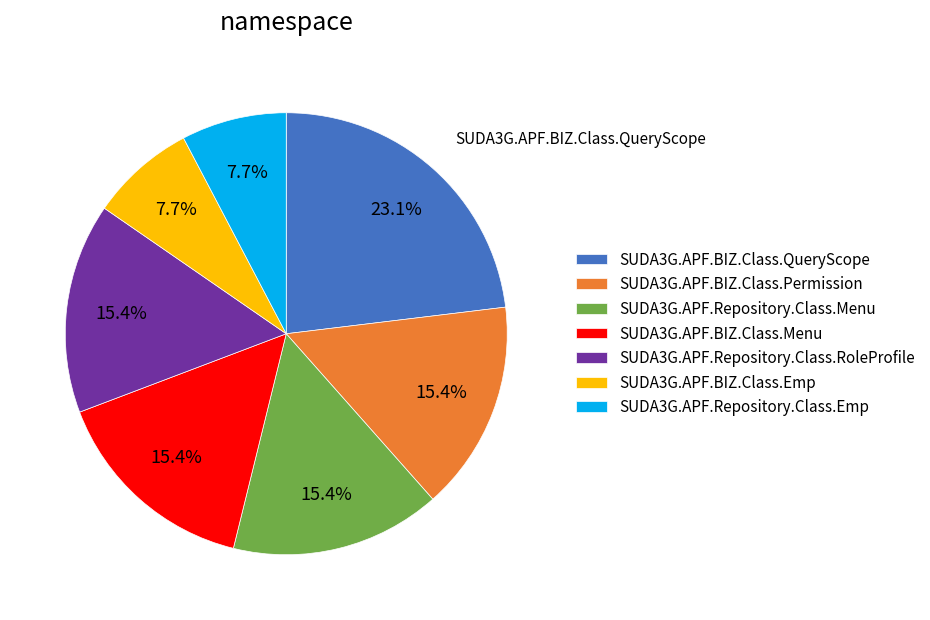

Does any single category account for the majority?

No